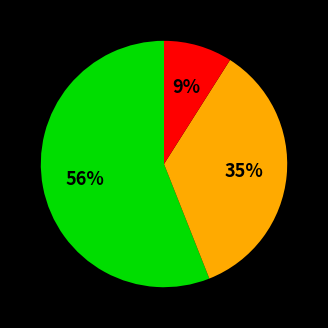

Is there a majority slice in this chart?

Yes